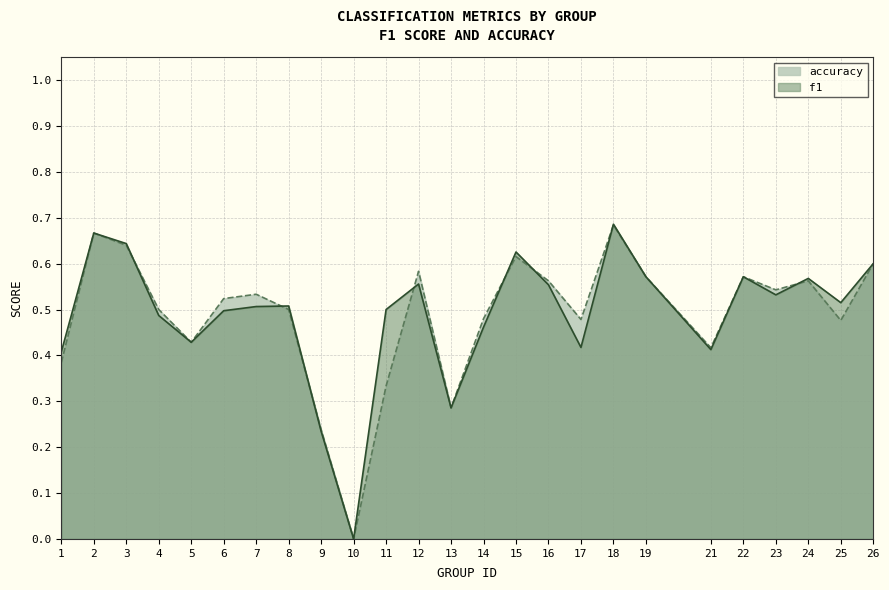

At which label does accuracy reach its peak?

18